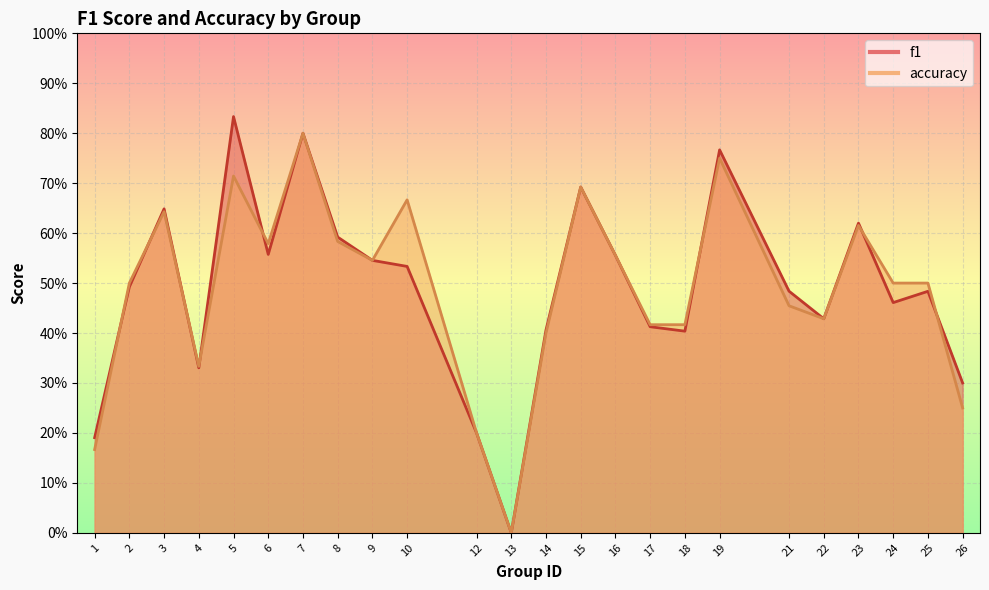

Rank the series by their maximum value, from highest to lowest.

f1, accuracy